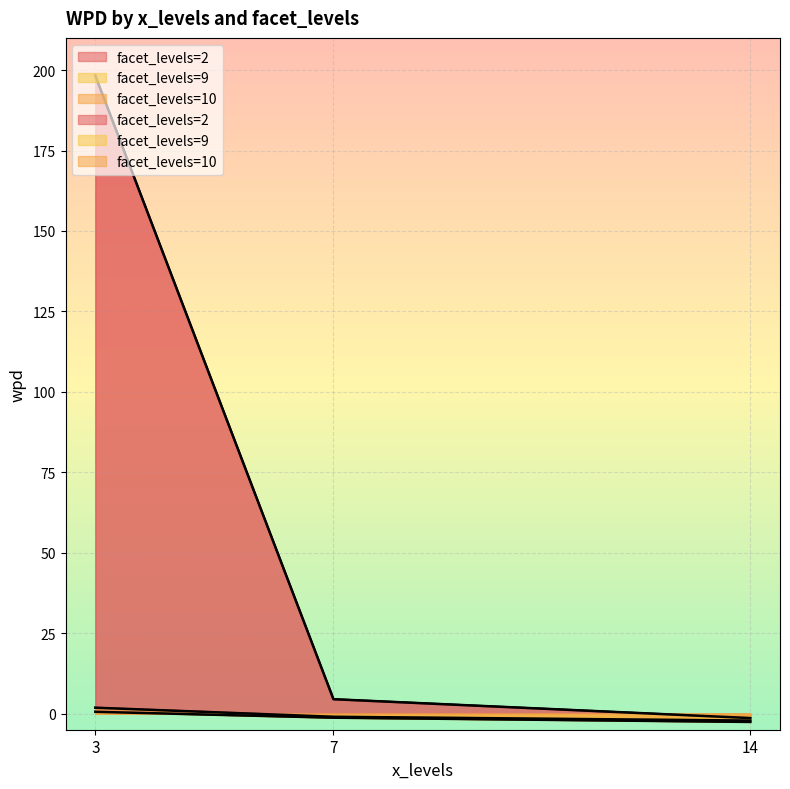

Reading left to right, list all the values displayed in this chart.

facet_levels=2: 198.3	4.5	-1.4
facet_levels=9: 0.6	-1.3	-2.6
facet_levels=10: 1.8	-1.0	-2.2